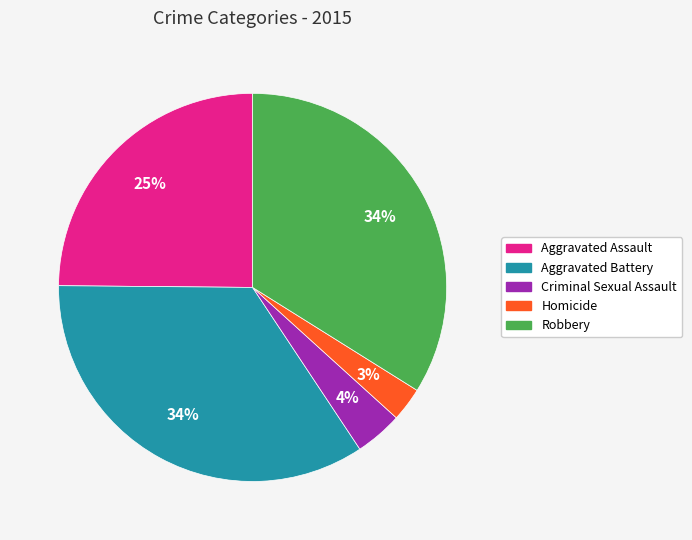

True or false: Robbery accounts for 41% of the total.

False